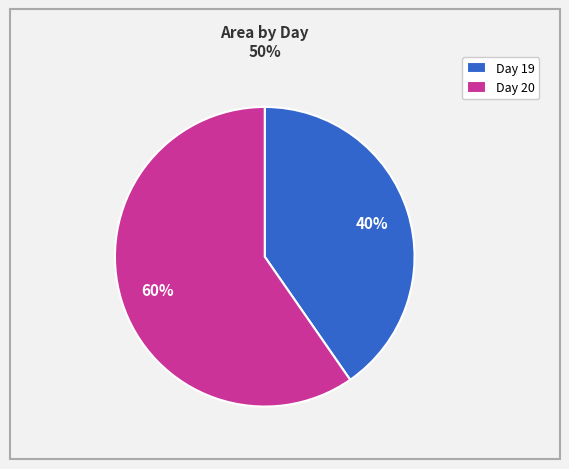

Do Day 20 and Day 19 together represent more than half of the pie?

Yes